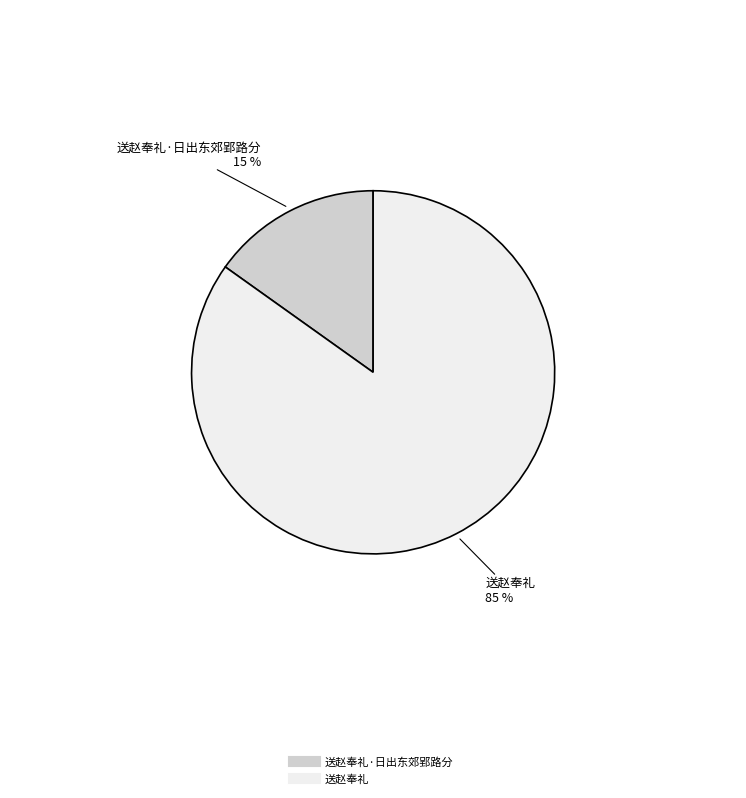

To the nearest percent, what is the difference between the largest and smallest slice percentages?

70%